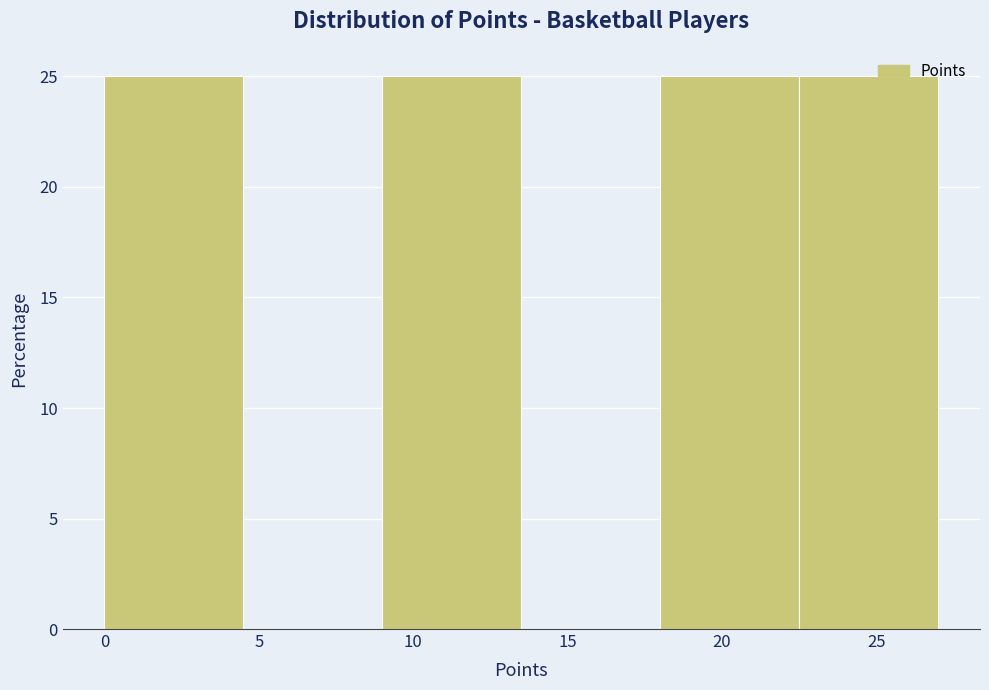

Reading left to right, transcribe this chart: for each bar, give the range it covers on the x-axis and its height. The values are not printed on the chart, so give them approximately, as read against the axis.

0.0 to 4.5: 25
4.5 to 9.0: 0
9.0 to 13.5: 25
13.5 to 18.0: 0
18.0 to 22.5: 25
22.5 to 27.0: 25